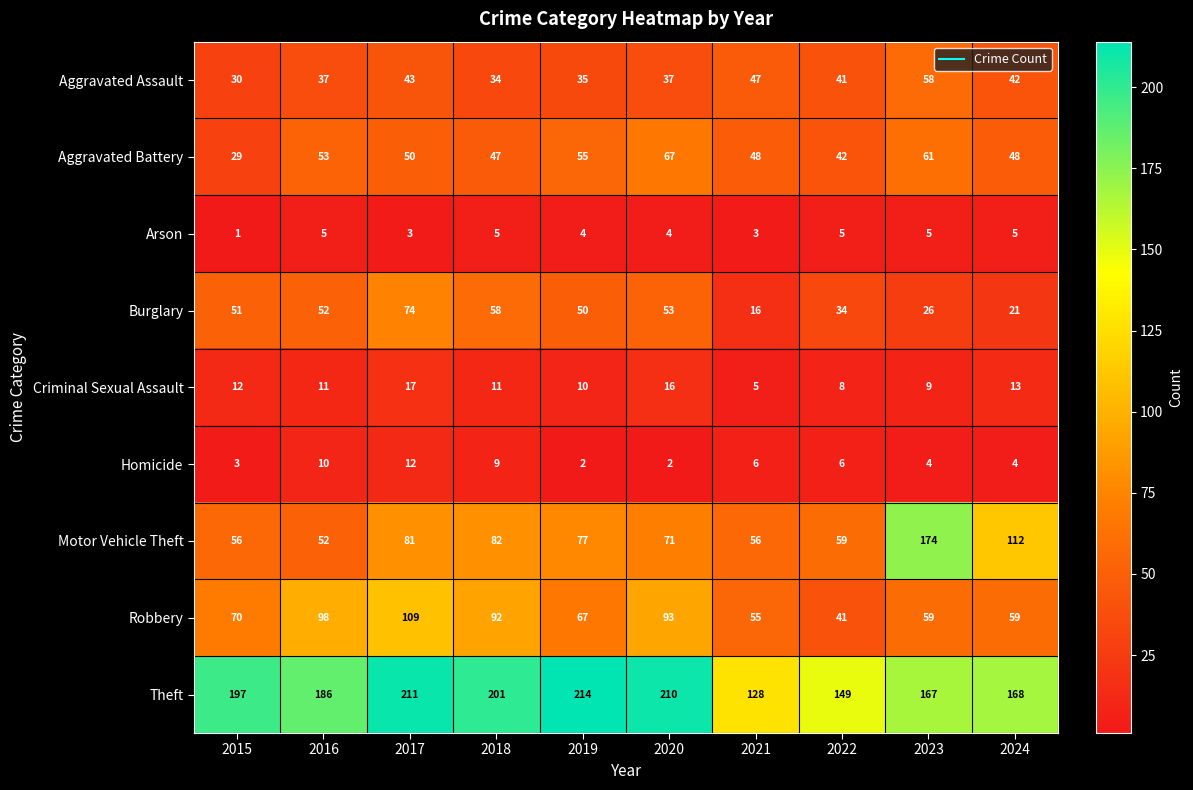

Which series has the widest spread of values?

Motor Vehicle Theft